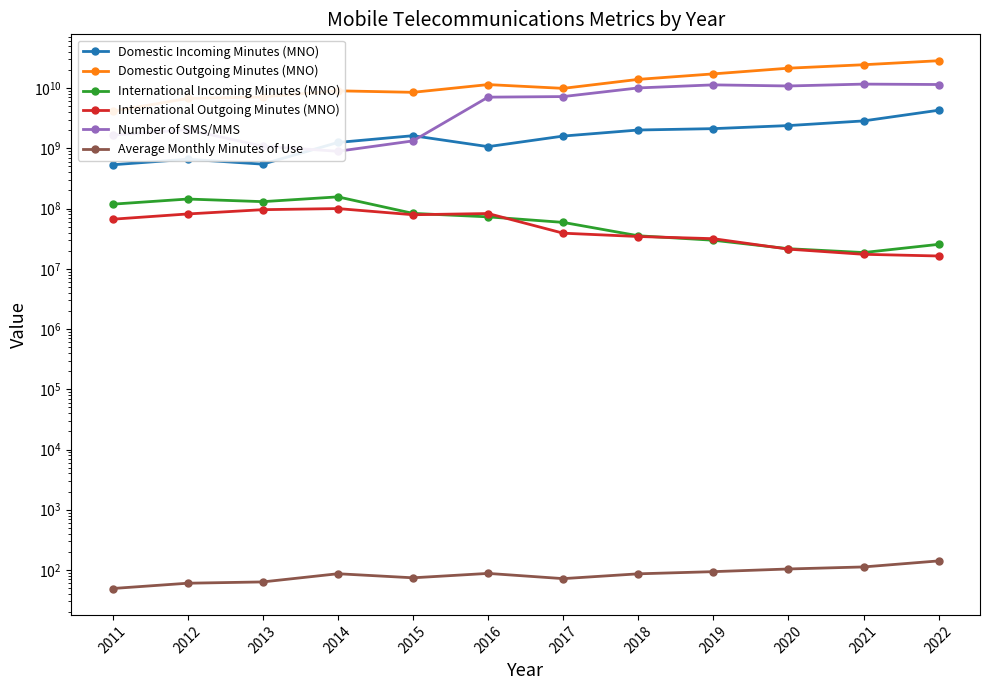

List the series in order of their peak value, lowest first.

Average Monthly Minutes of Use, International Outgoing Minutes (MNO), International Incoming Minutes (MNO), Domestic Incoming Minutes (MNO), Number of SMS/MMS, Domestic Outgoing Minutes (MNO)